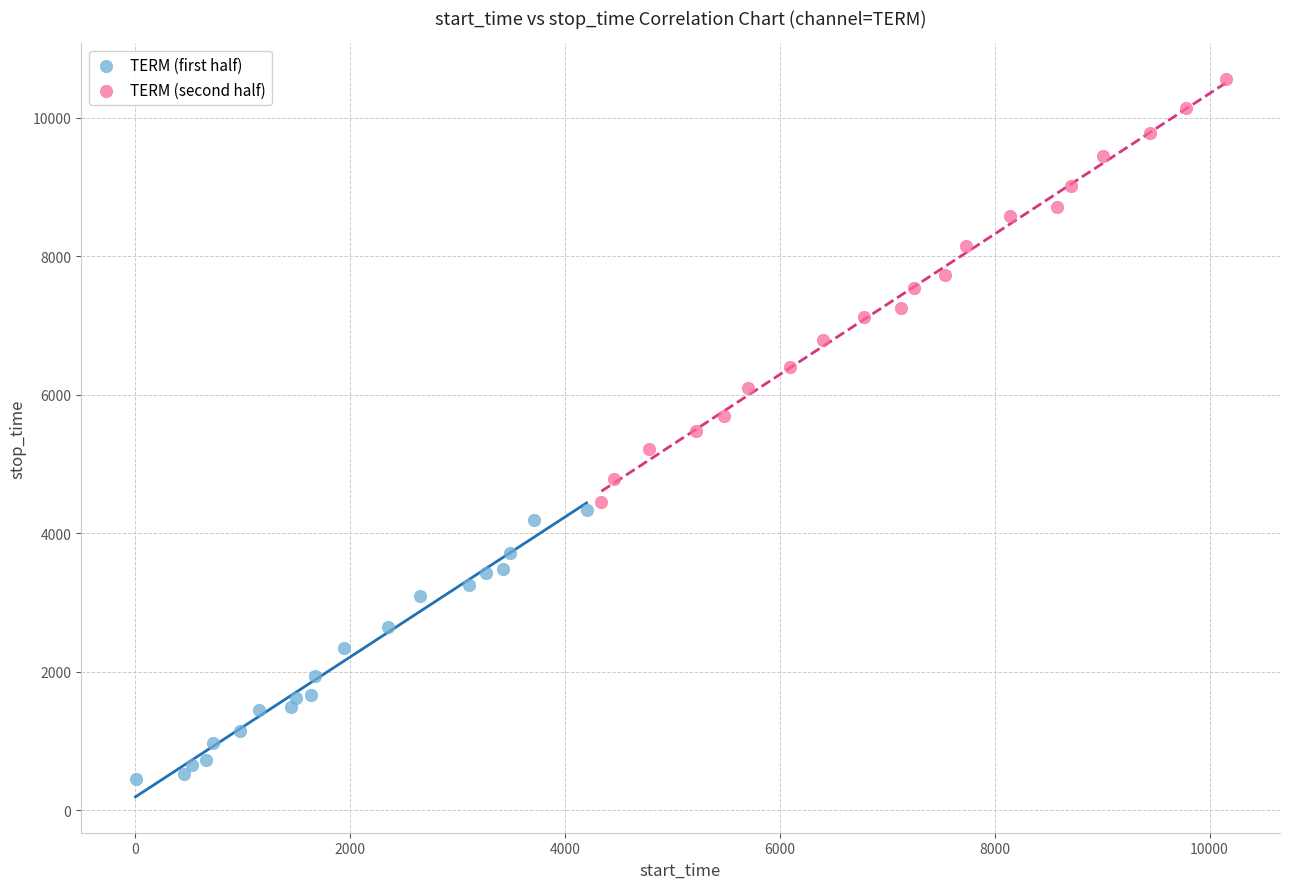

Which series reaches the minimum Y coordinate?

TERM (first half)